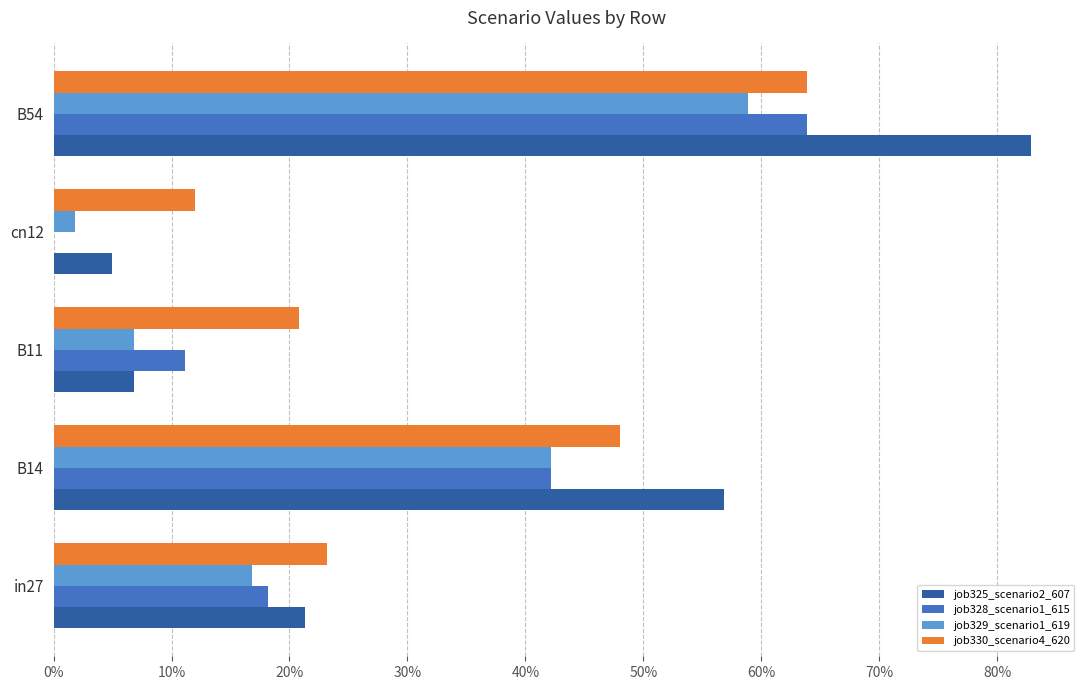

List the series in order of their peak value, highest first.

job325_scenario2_607, job328_scenario1_615, job330_scenario4_620, job329_scenario1_619